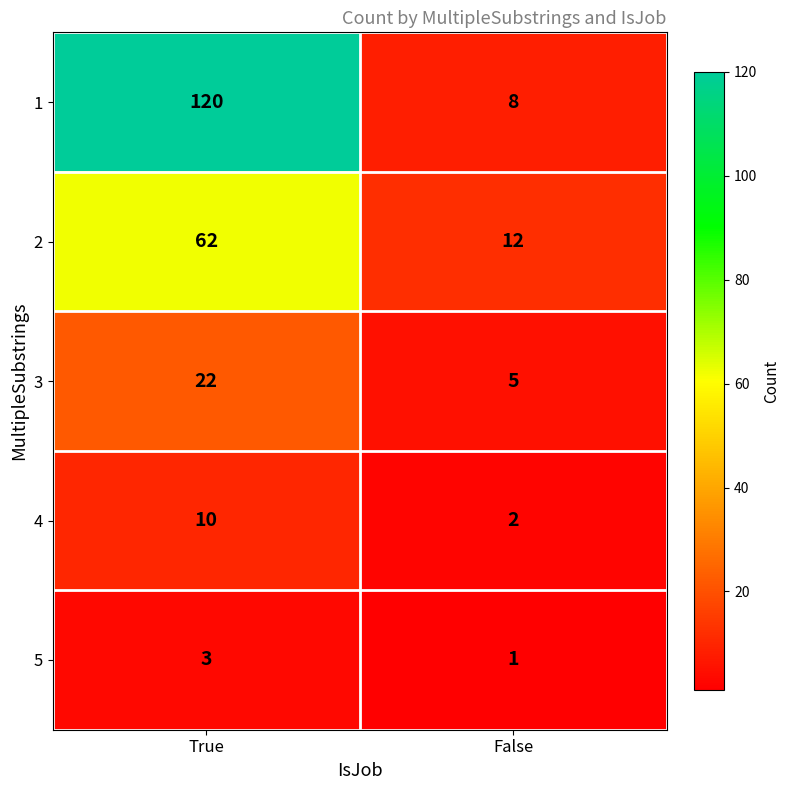

Rank the series at False from highest to lowest value.

2, 1, 3, 4, 5